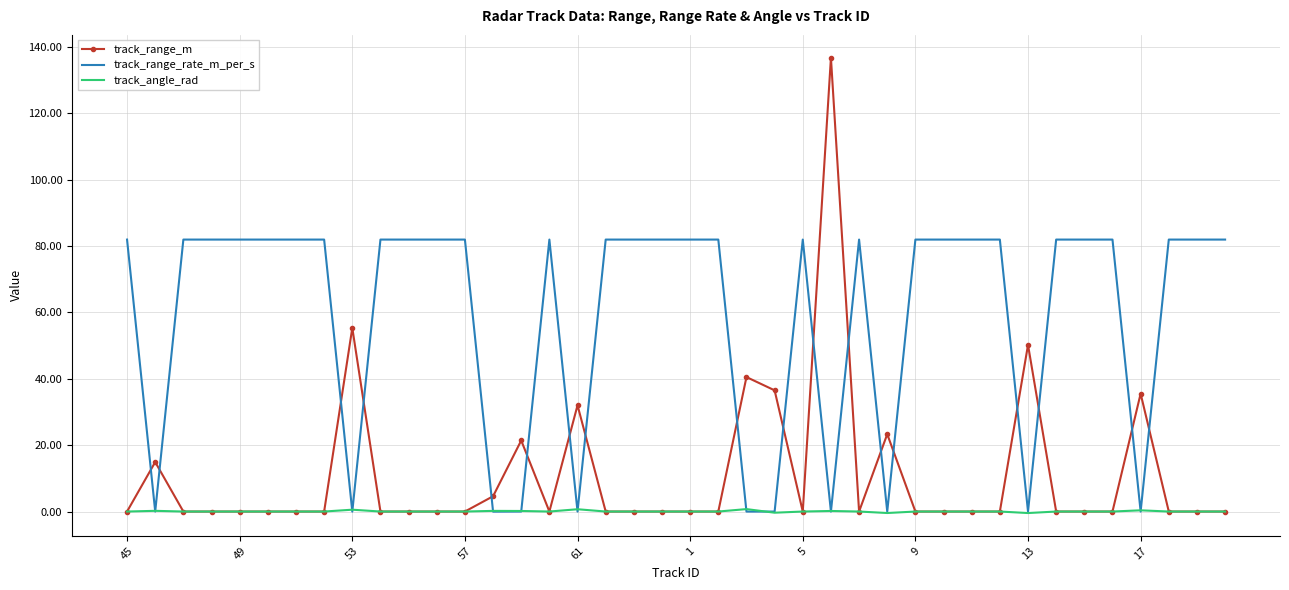

After their last crossing, which series has the higher values: track_range_m or track_range_rate_m_per_s?

track_range_rate_m_per_s